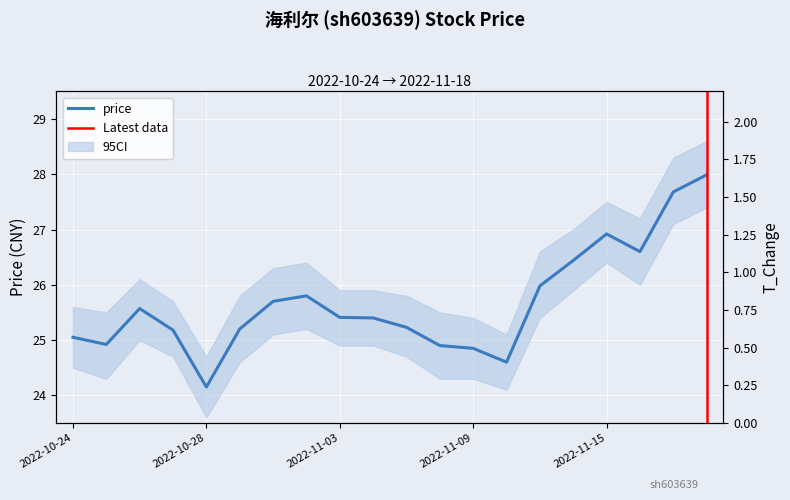

Between 2022-11-01 and 2022-11-10, which series saw the biggest shift?

price